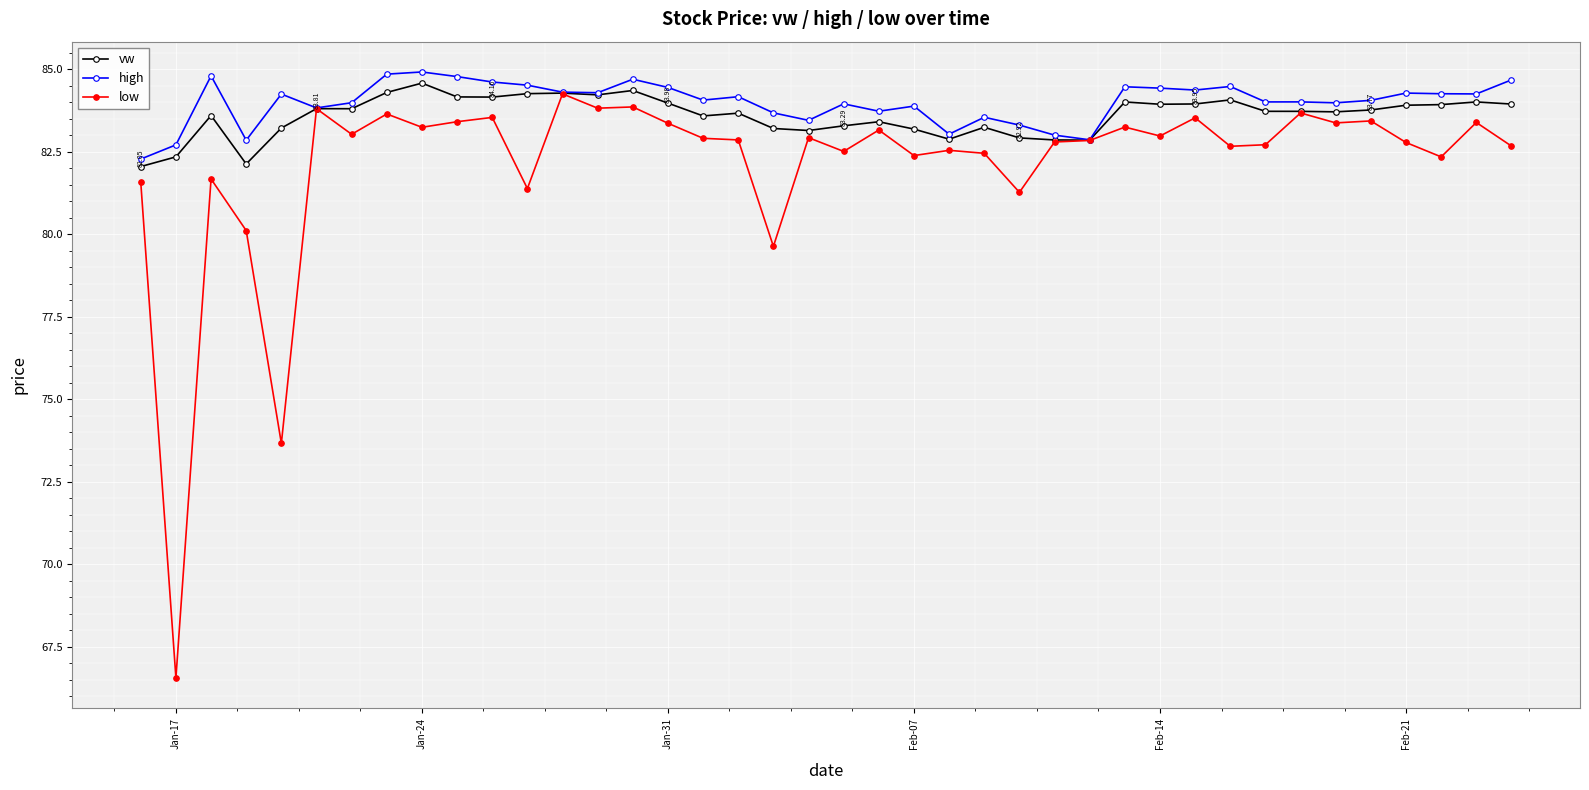

What is the value of the low point at the 27th from the left?

82.8